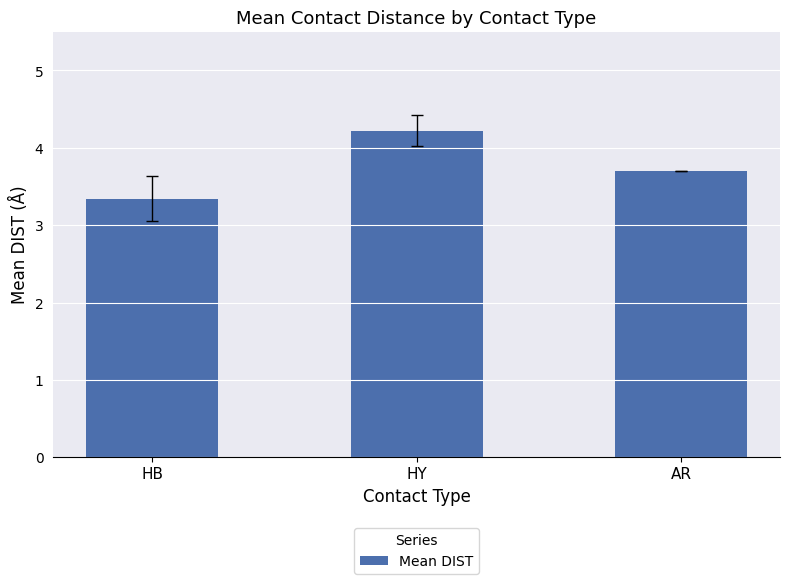

Approximately how many times larger is the value at HY compared to HB?

1.3